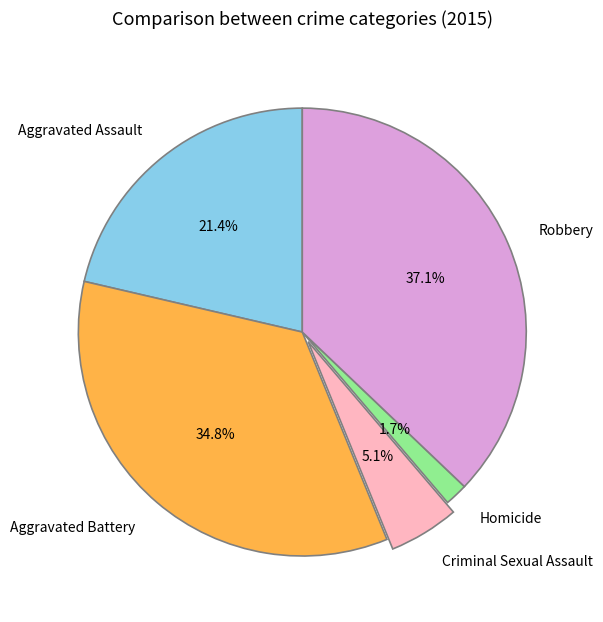

How many segments does this pie chart have?

5